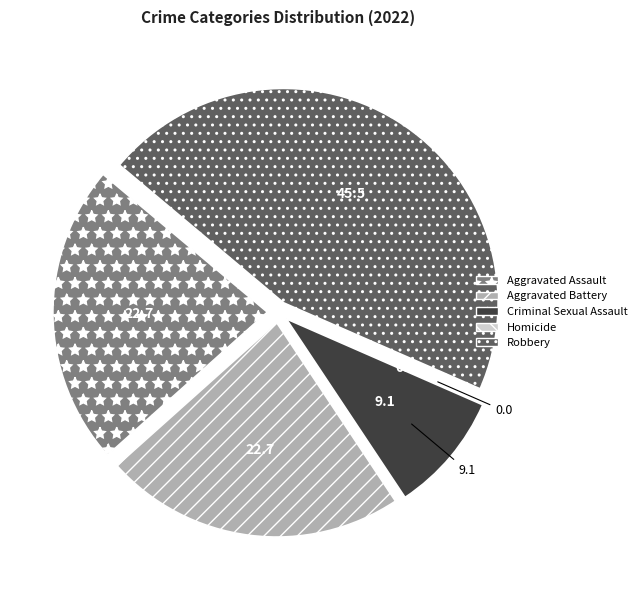

Does Aggravated Battery account for over 50% of the chart?

No